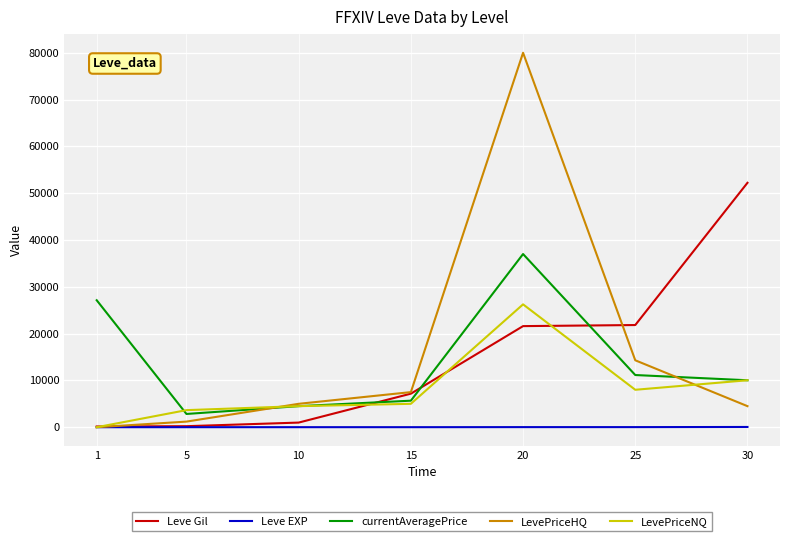

What is the maximum value for Leve Gil?

52220.0